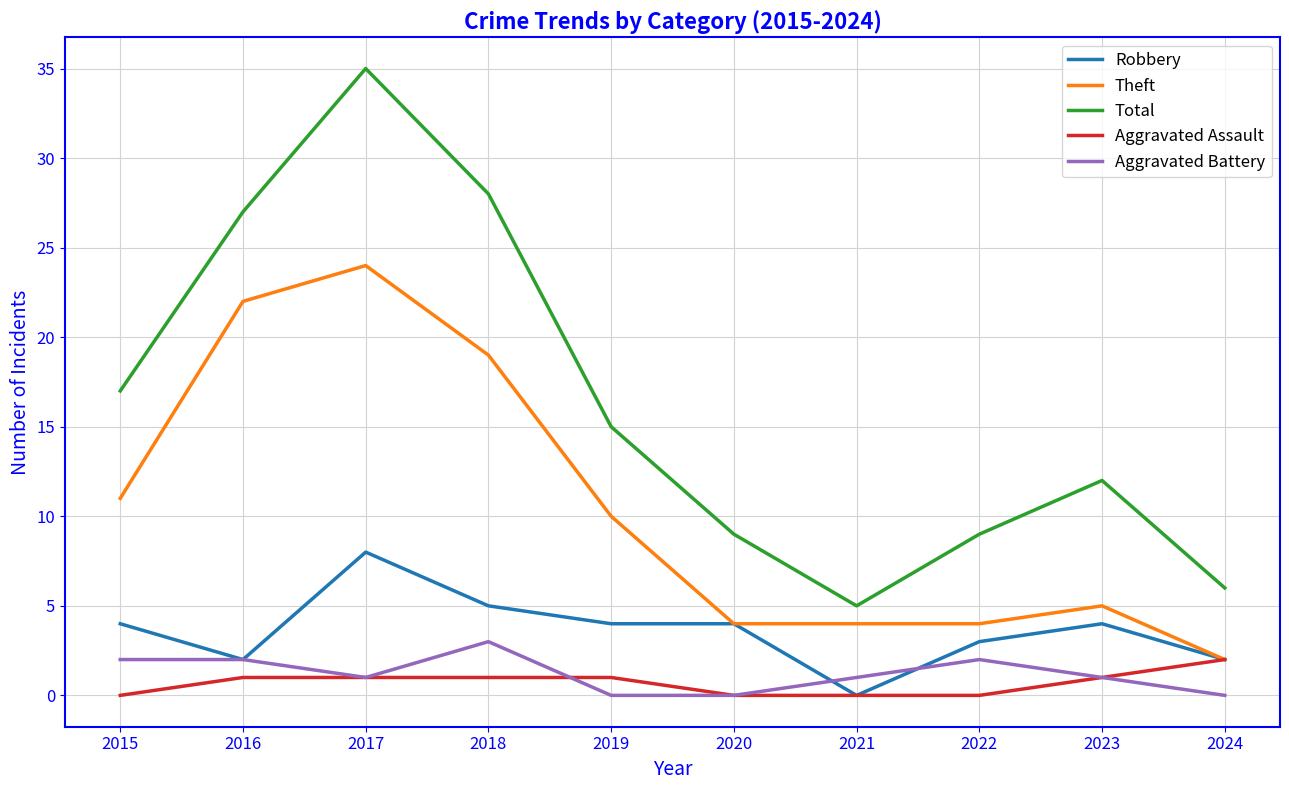

Is it true that Robbery equals 2 at 2024?

True